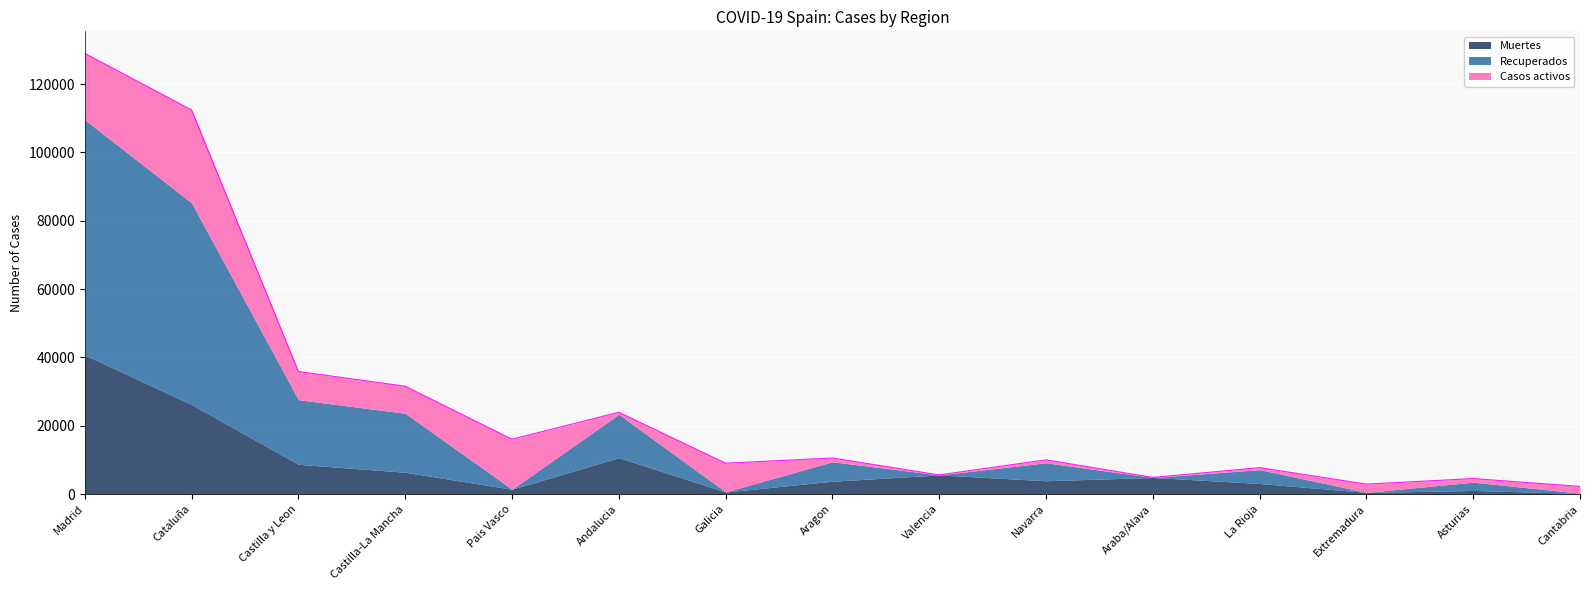

What are all the series names shown in the legend?

Muertes, Recuperados, Casos activos